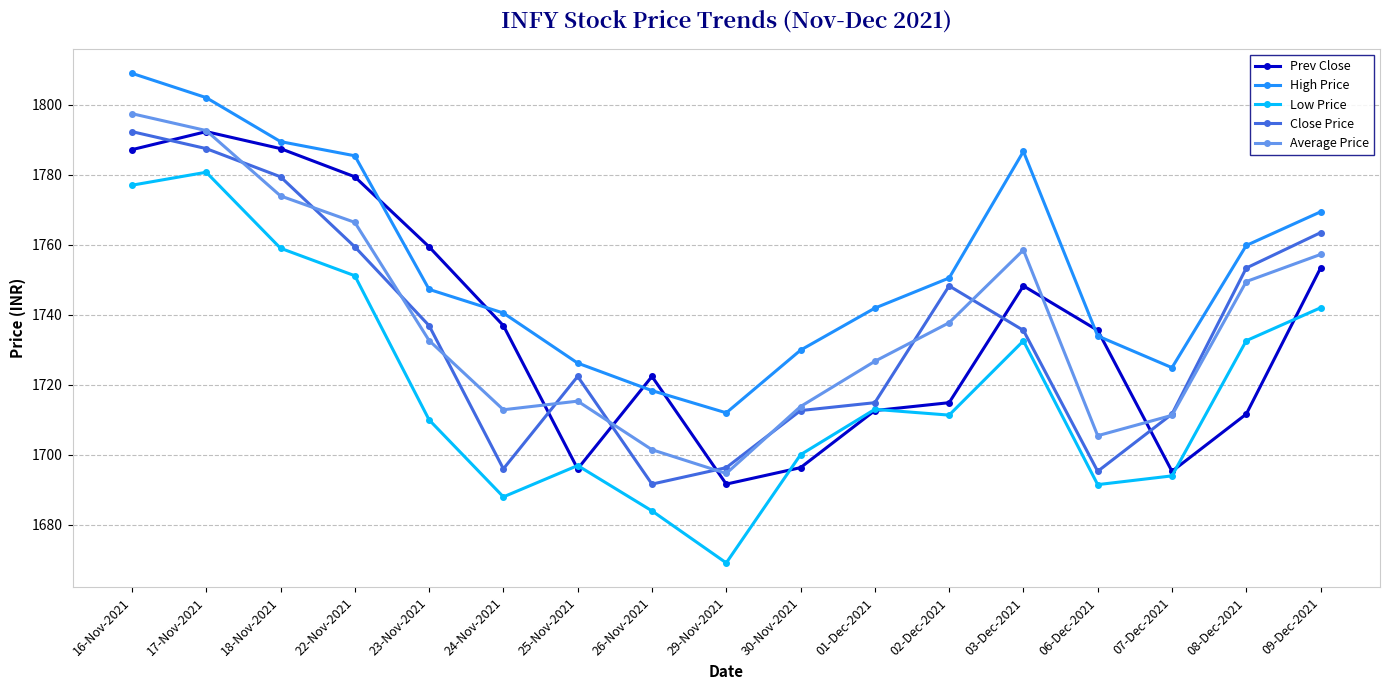

What position from the right is 25-Nov-2021?

11